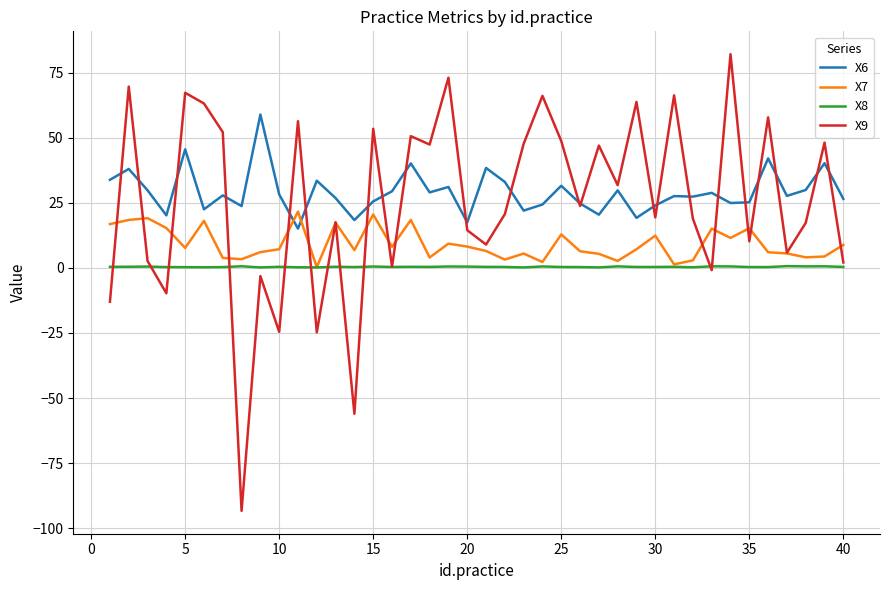

How many lines are shown in the chart?

4